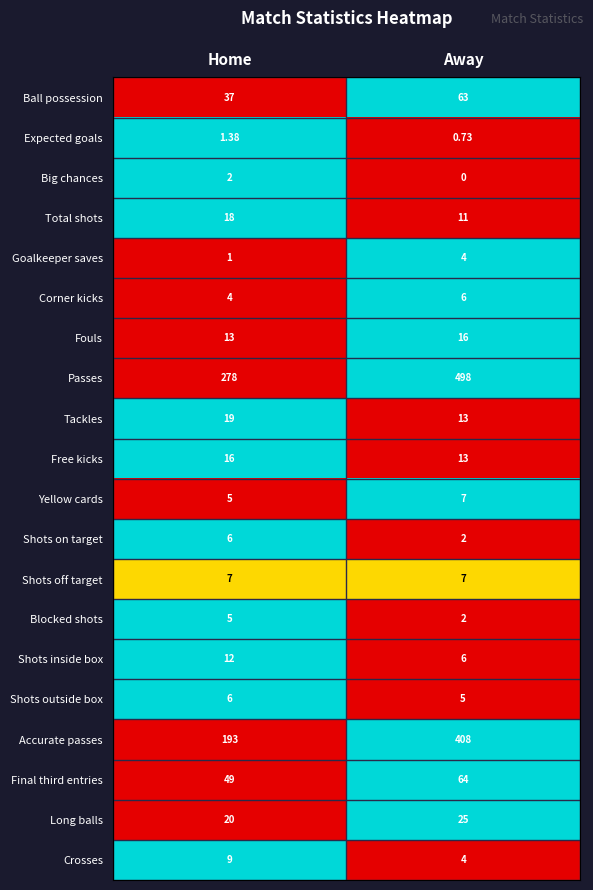

Where is Final third entries nearest to the value 56?

Home